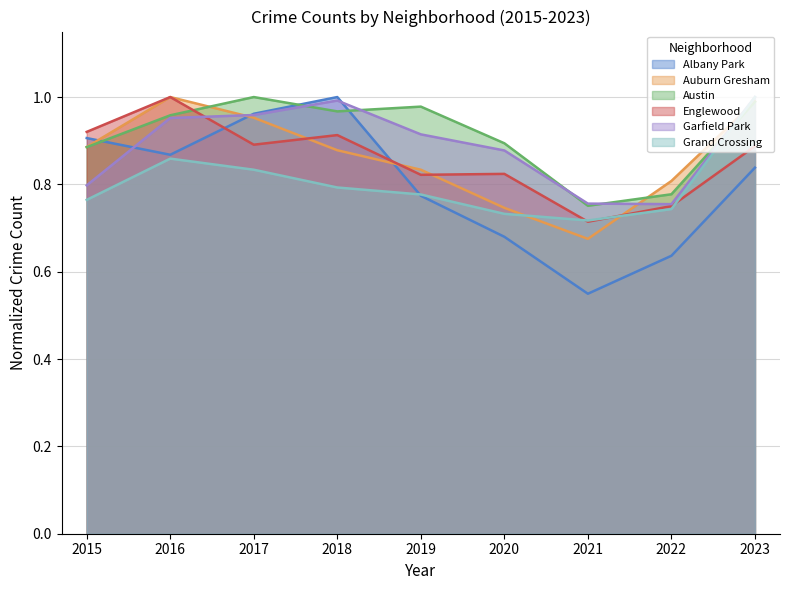

Which series has the largest range (max minus min)?

Albany Park